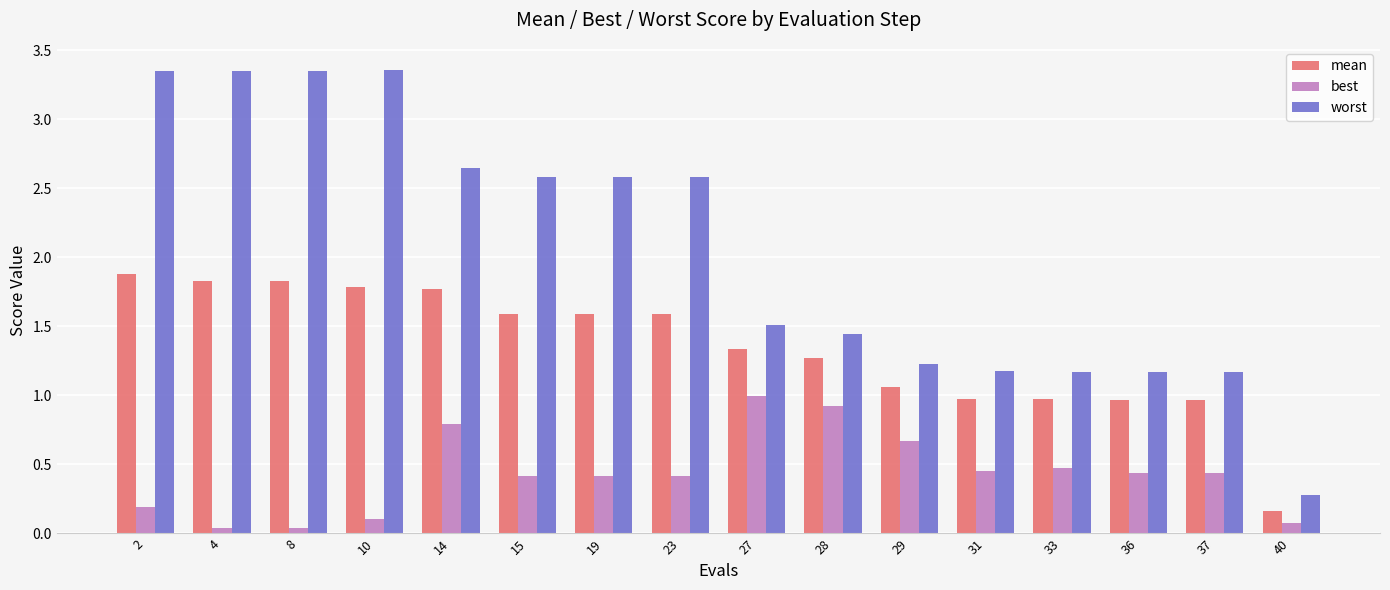

At 31, list the series in order from smallest to largest.

best, mean, worst